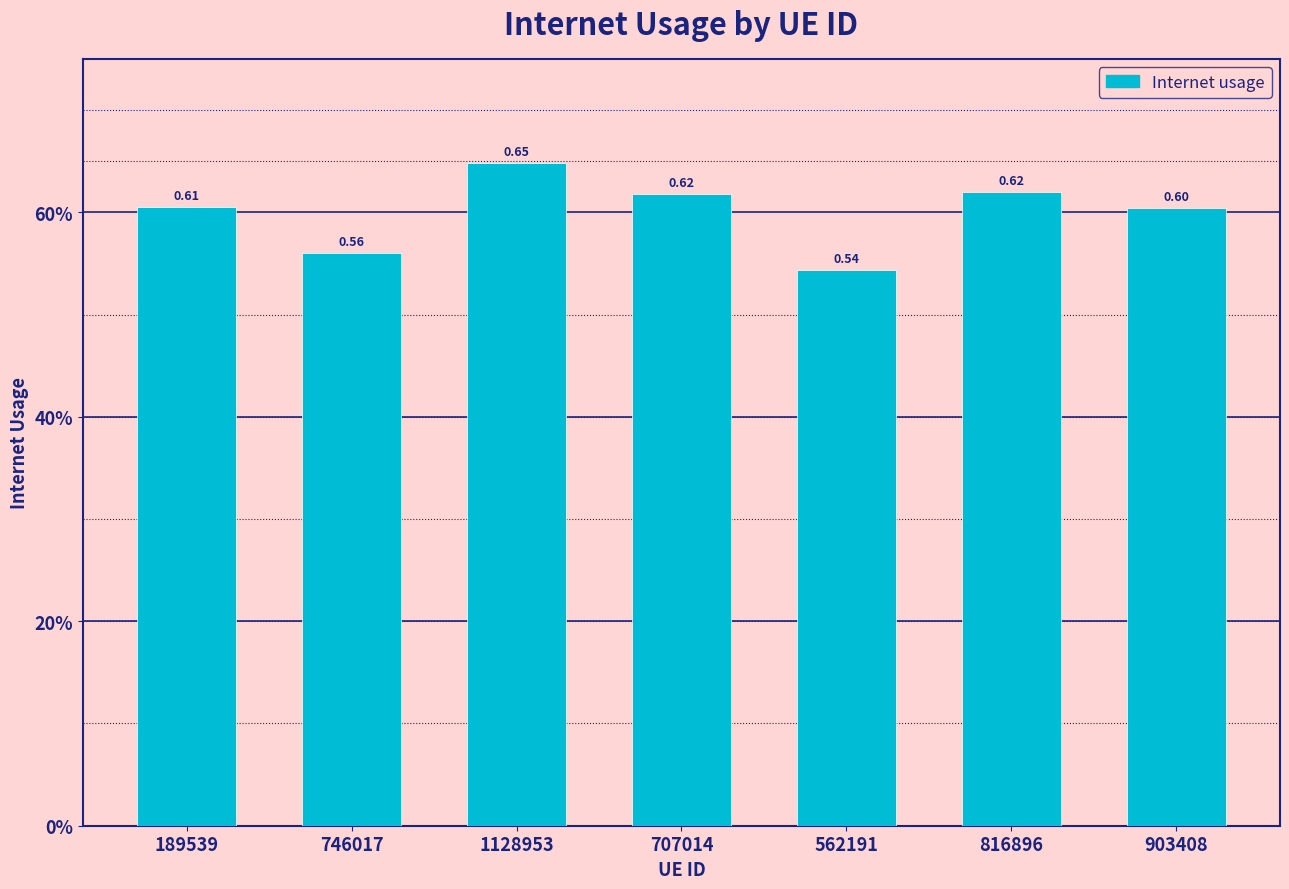

The value at 707014 is 0.1. True or false?

False